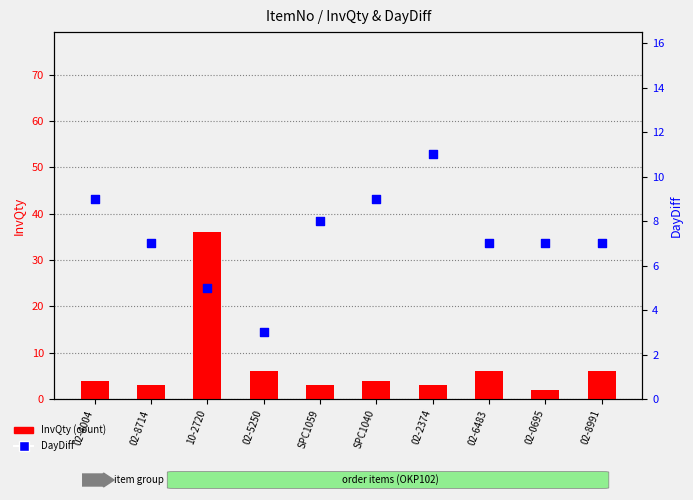

Which series has the largest Y range (max minus min)?

InvQty (count)